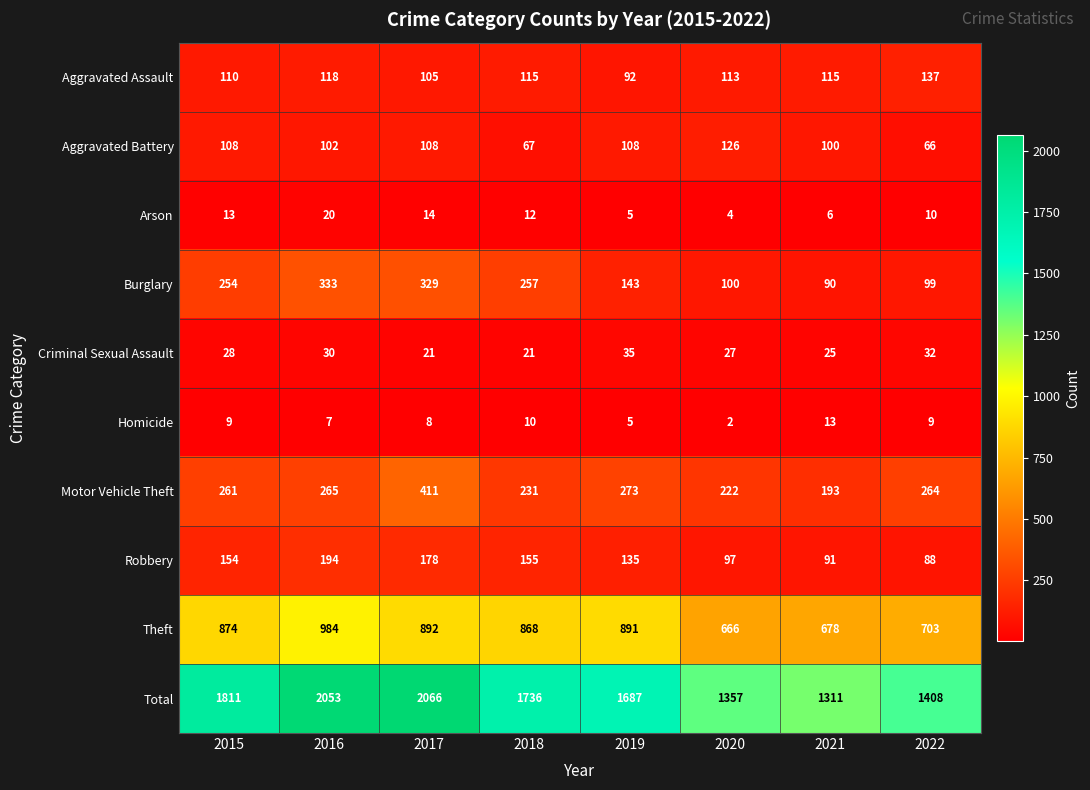

At which label is Arson closest to 12?

2018